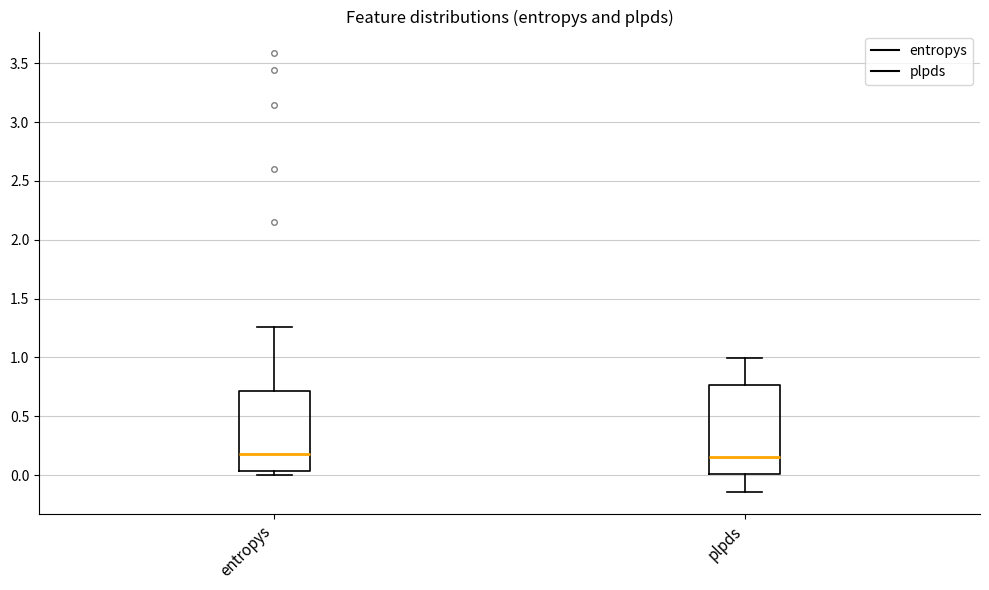

Comparing the boxes themselves (not the whiskers), which one is the tallest?

plpds